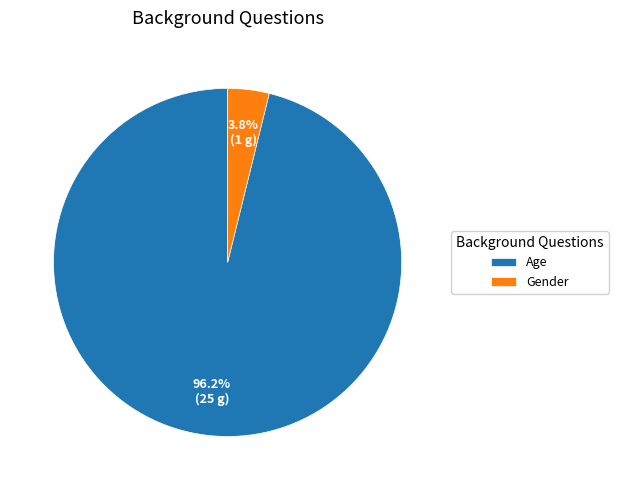

How many slices are in this pie chart?

2